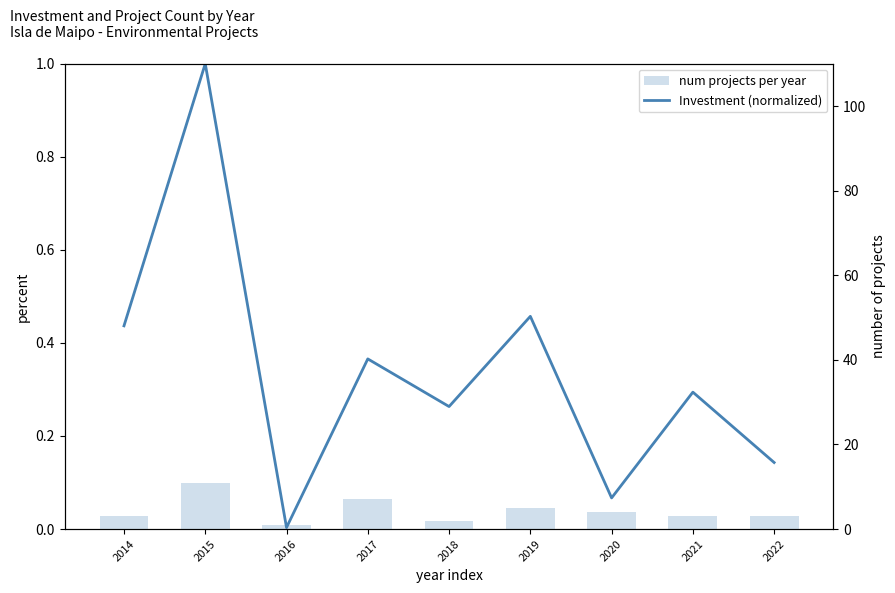

What is the average value of the num projects per year series?

4.3